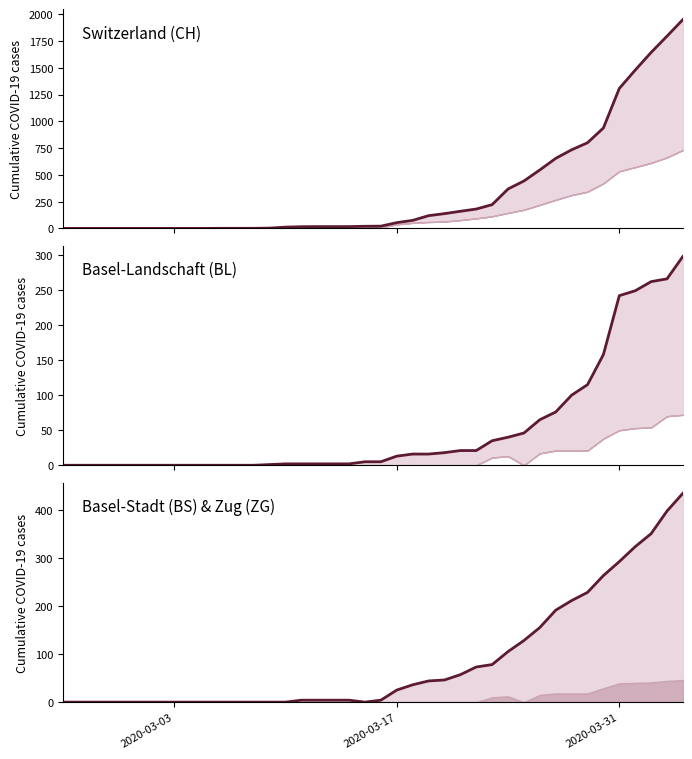

Which category has the lowest value in the CH series?

2020-03-03